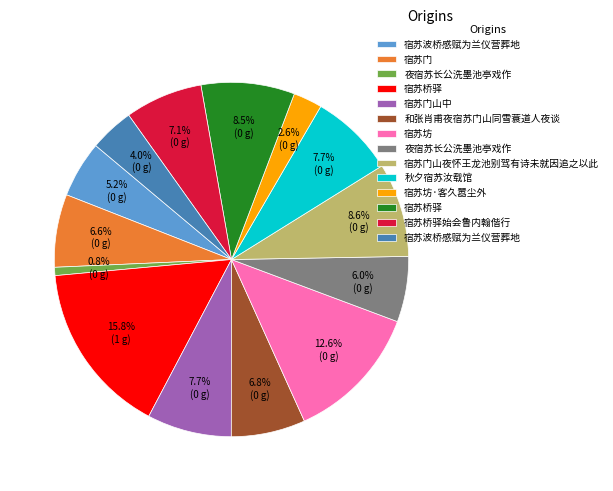

How many slices are in this pie chart?

14